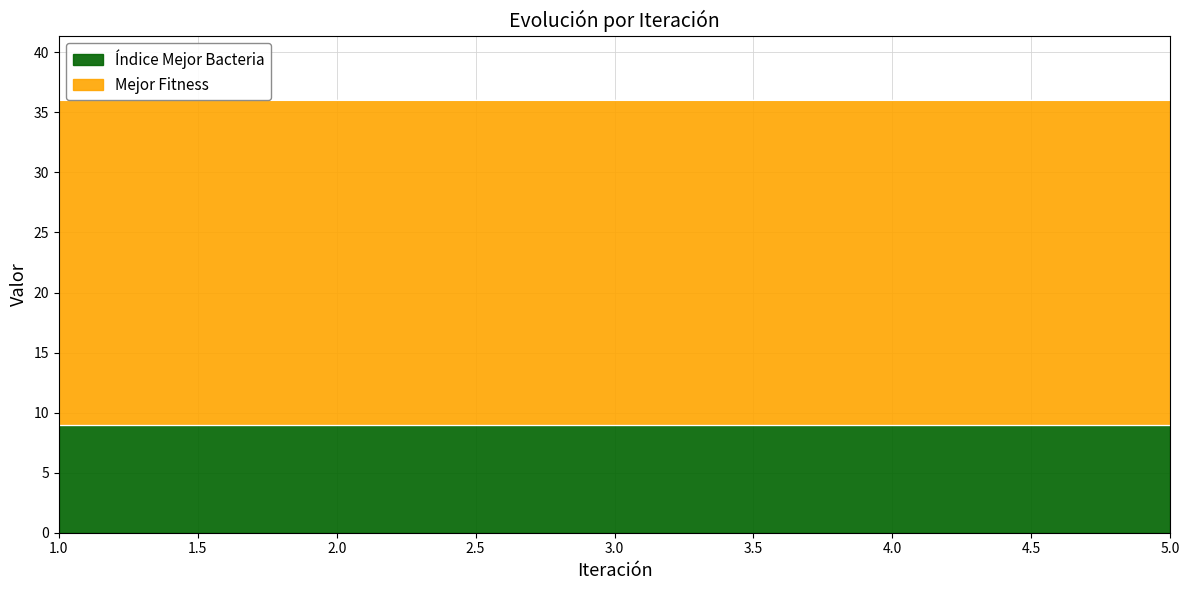

Does the chart display data point markers on the line(s)?

No